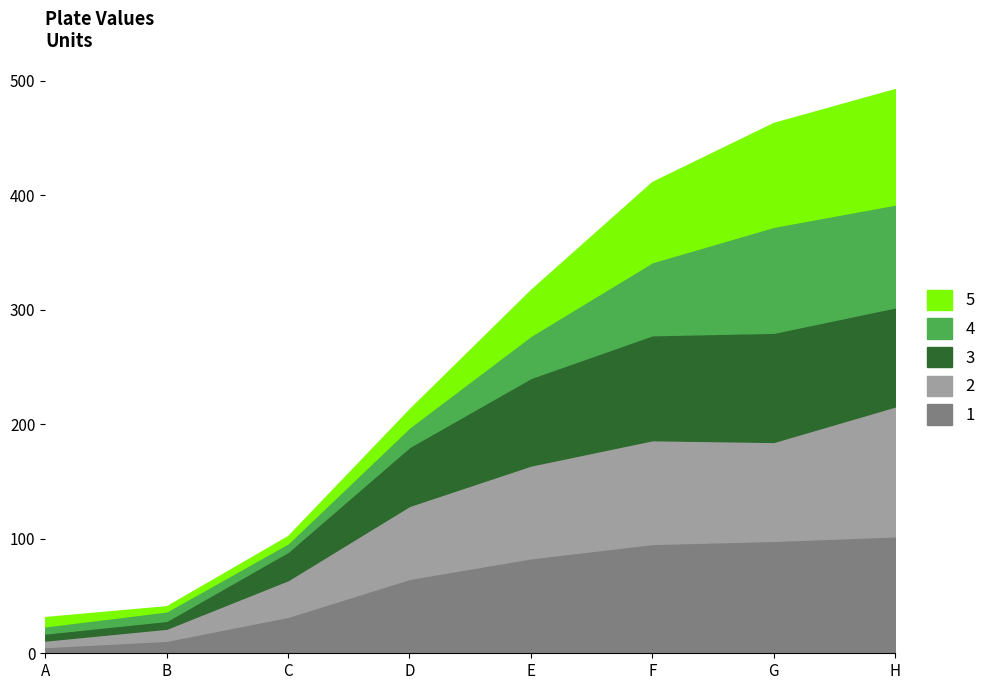

How many values in the 3 series are below 76?

4